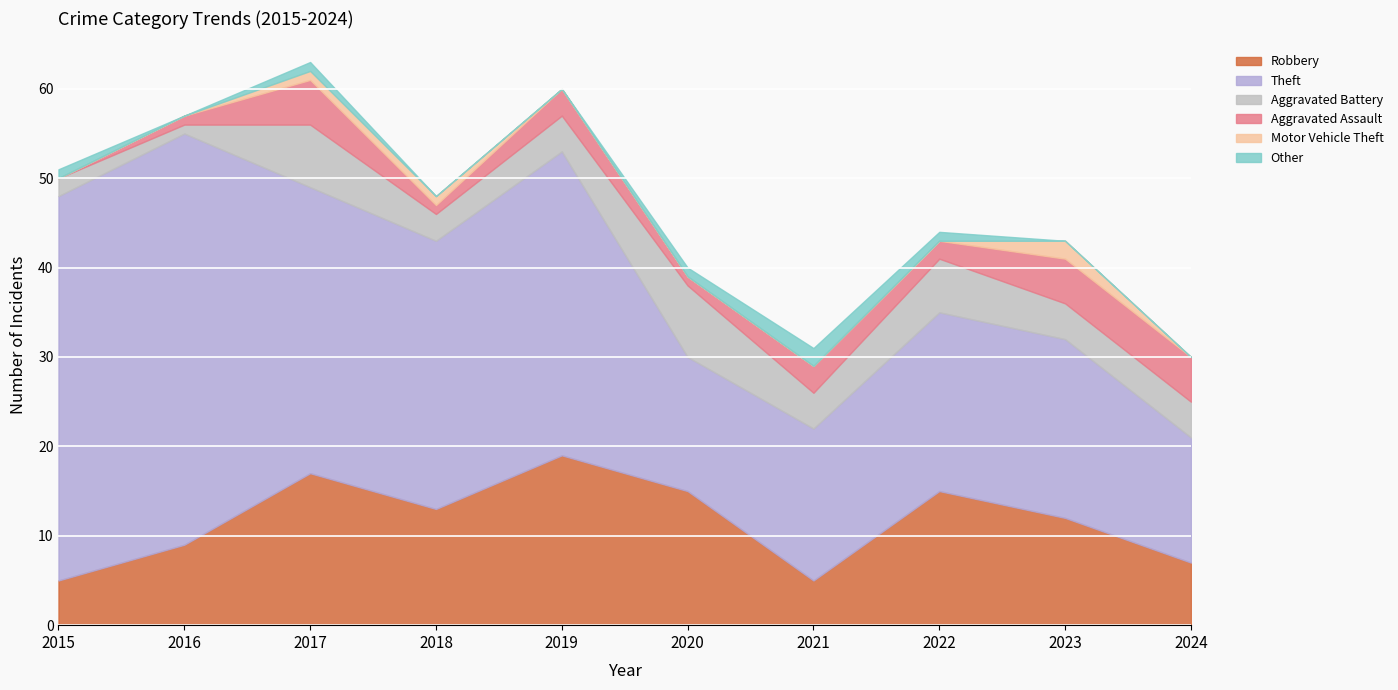

At which label is Robbery closest to 12?

2023